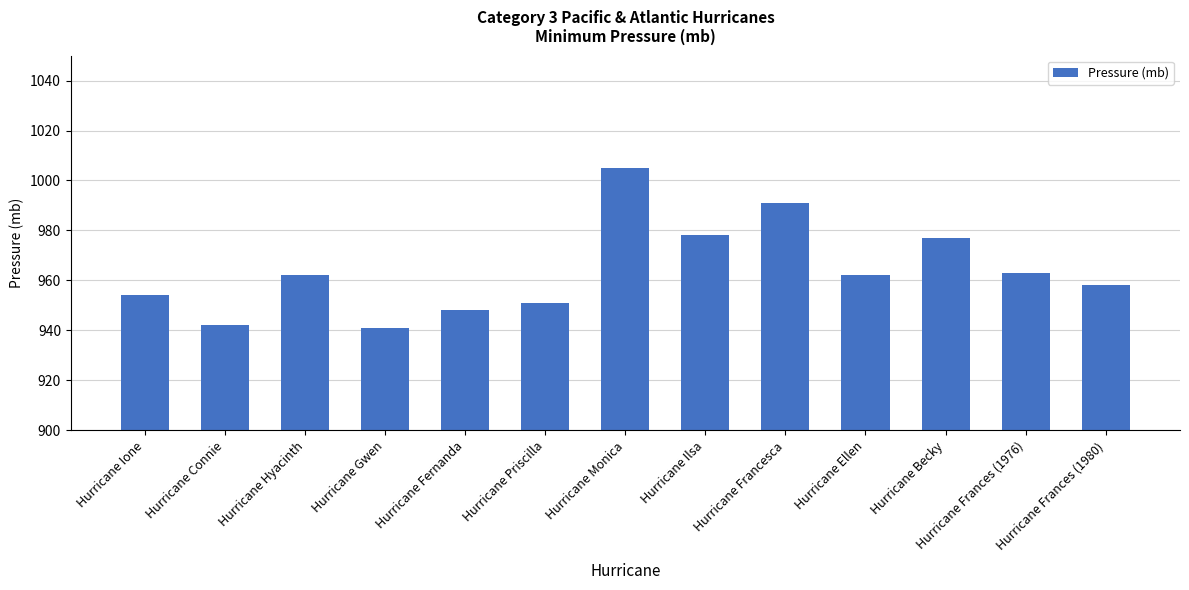

What is the change in value from Hurricane Connie to Hurricane Frances (1976)?

+21